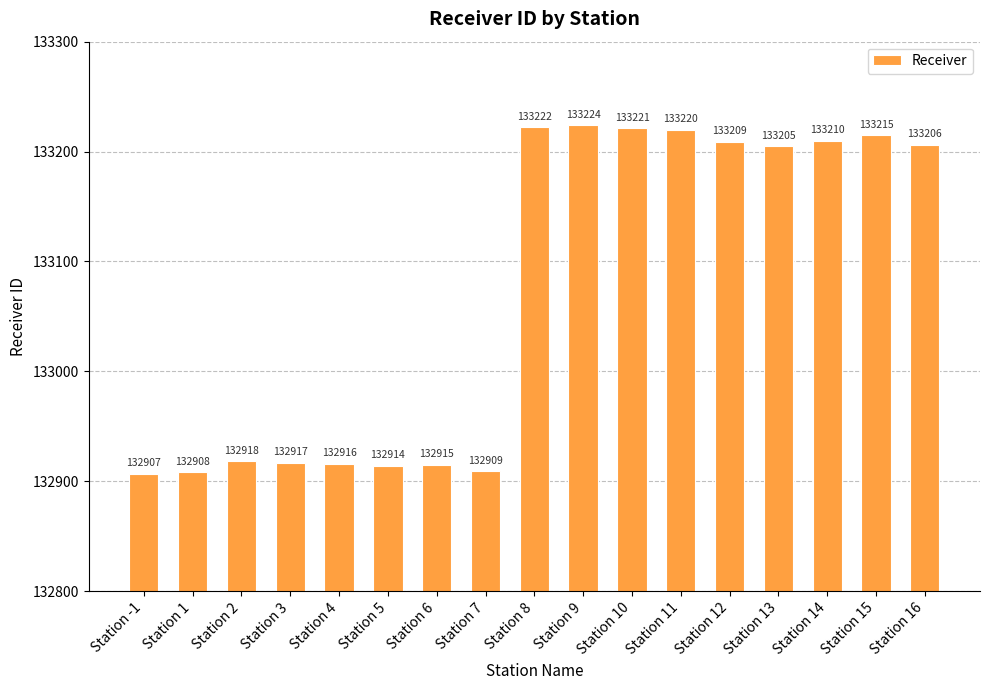

What is the sum of the values at Station 4 and Station 10?

266137